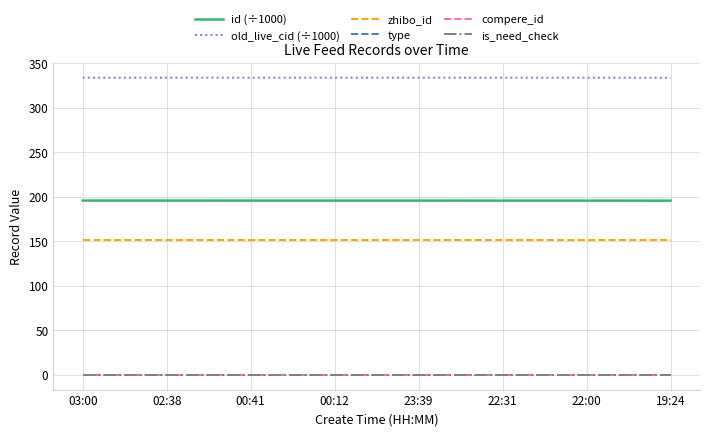

What position from the left is 00:41?

3